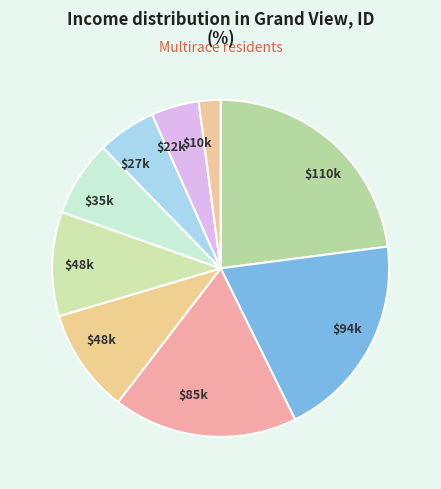

Count the number of slices in the pie.

9